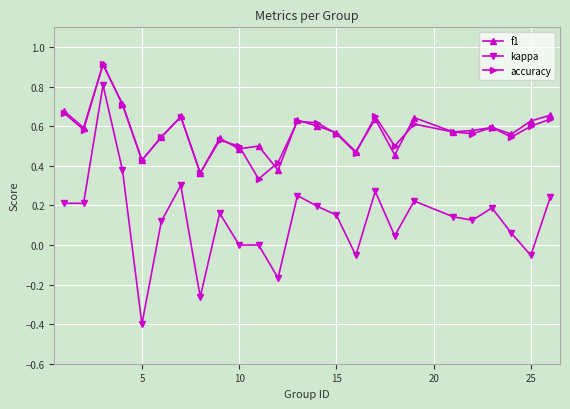

What is the lowest value of the kappa series?

-0.4